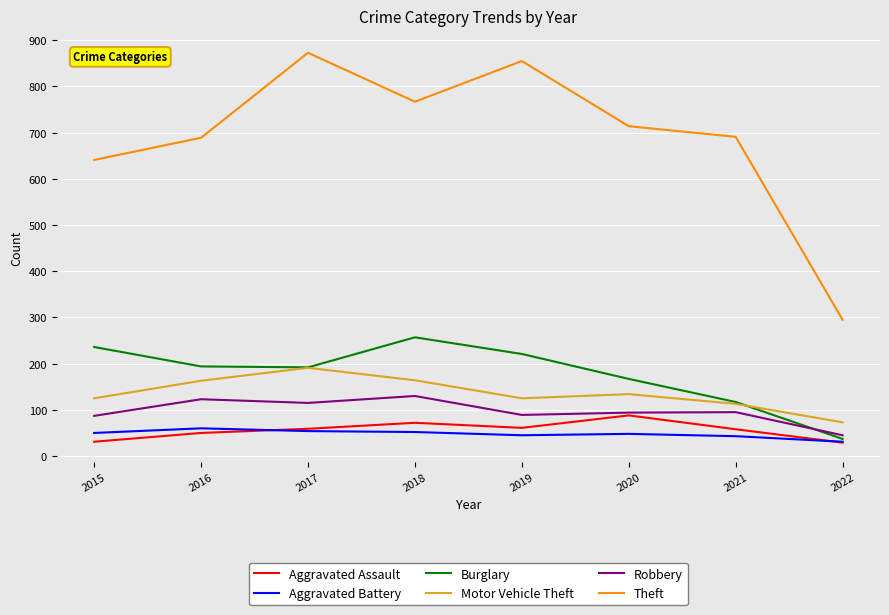

What is the approximate value of Motor Vehicle Theft at 2019?

125